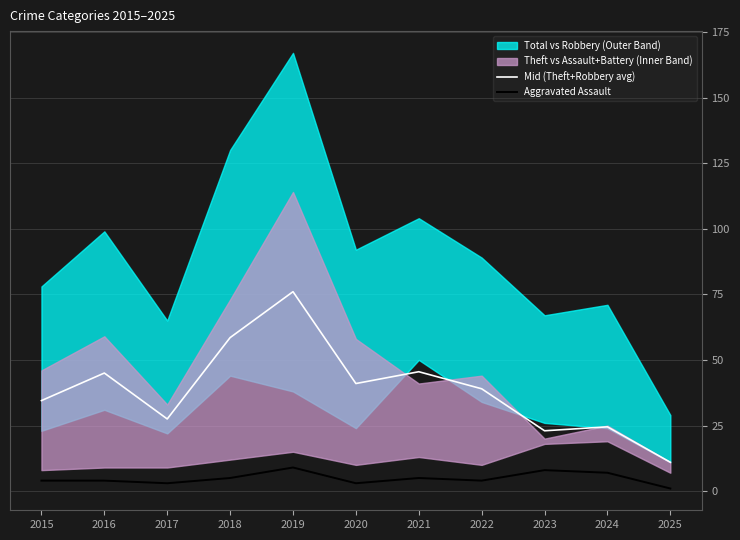

Rank the categories by Aggravated Assault value from highest to lowest.

2019, 2023, 2024, 2018, 2021, 2015, 2016, 2022, 2017, 2020, 2025